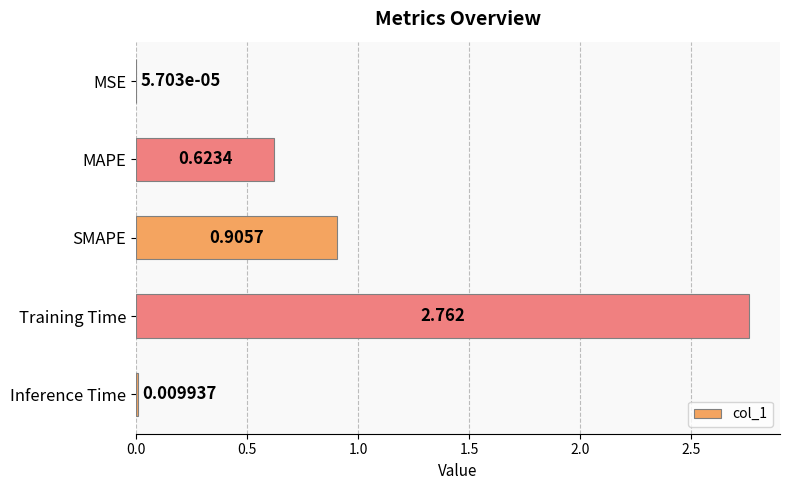

Which category has the highest value across all series?

Training Time